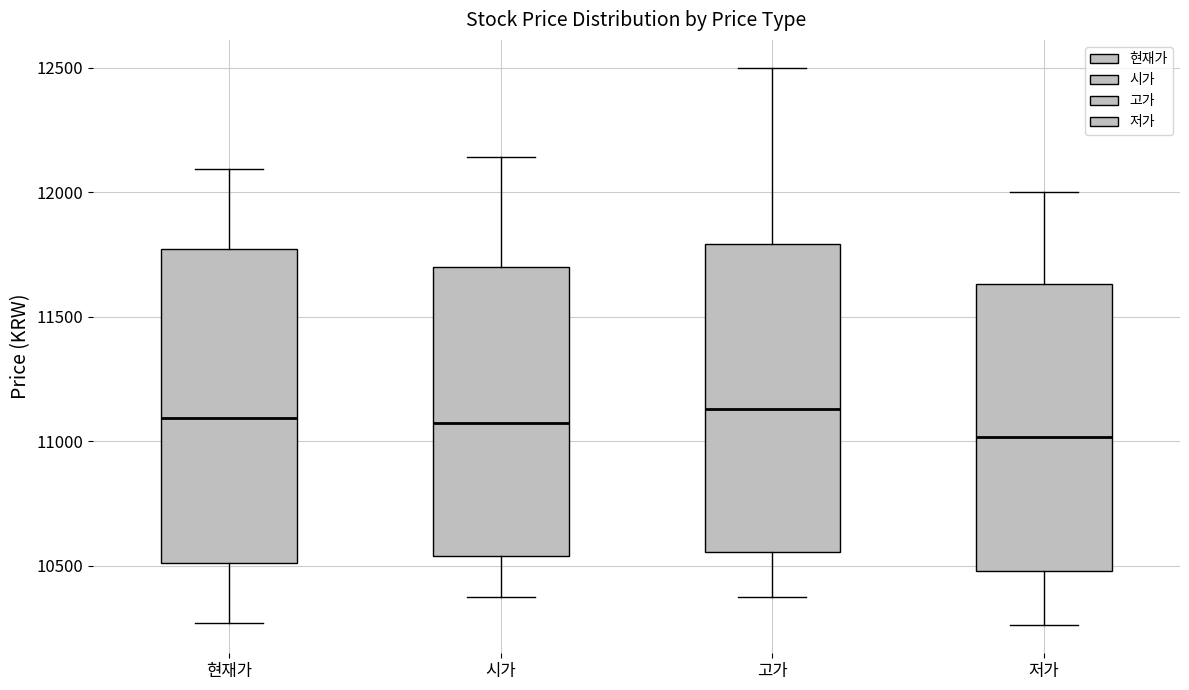

Reading left to right, transcribe this box plot: for each box, give where its median line is, the range the box spans, and where its two whiskers end, as read against the y-axis. The values are not printed on the chart, so give them approximately, as read against the axis.

현재가: median 11100, box 10500 to 11750, whiskers 10250 to 12100
시가: median 11050, box 10550 to 11700, whiskers 10400 to 12150
고가: median 11150, box 10550 to 11800, whiskers 10400 to 12500
저가: median 11000, box 10500 to 11650, whiskers 10250 to 12000